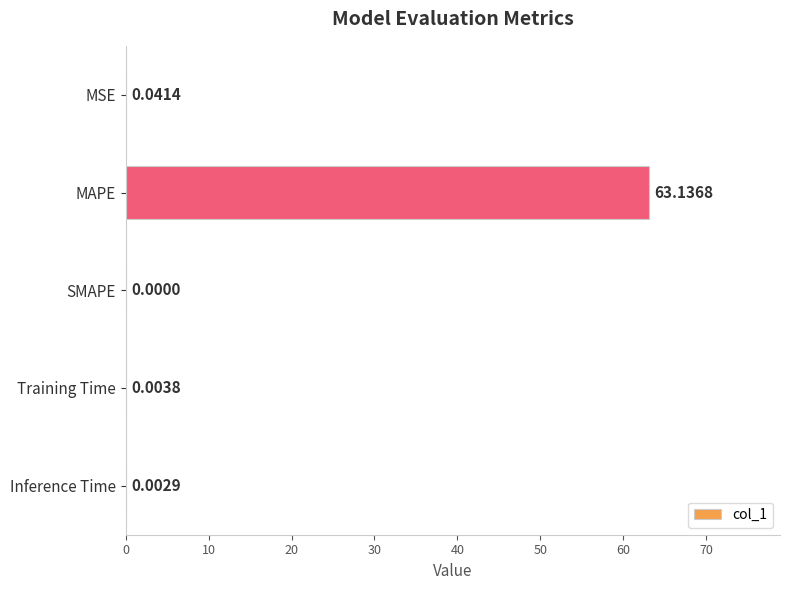

What is the change in value from MAPE to Inference Time?

-63.1